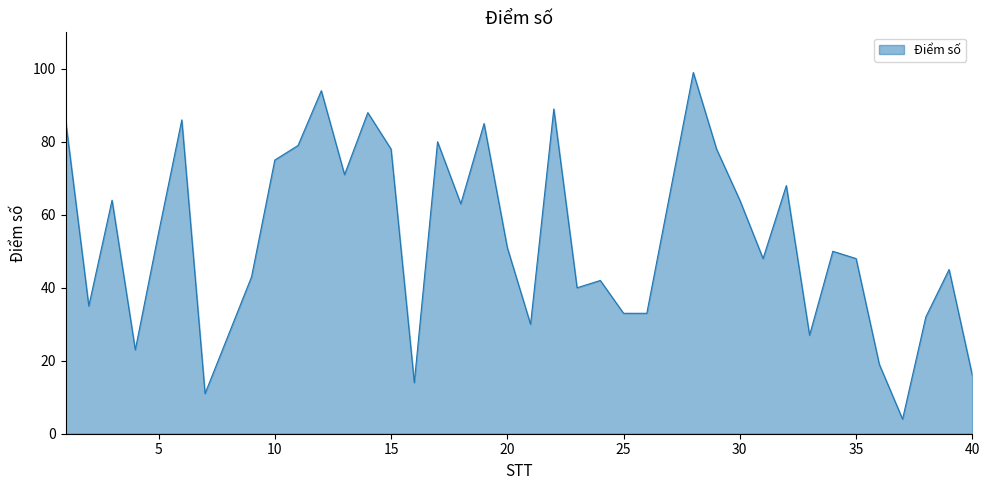

Does the chart have visible grid lines?

No